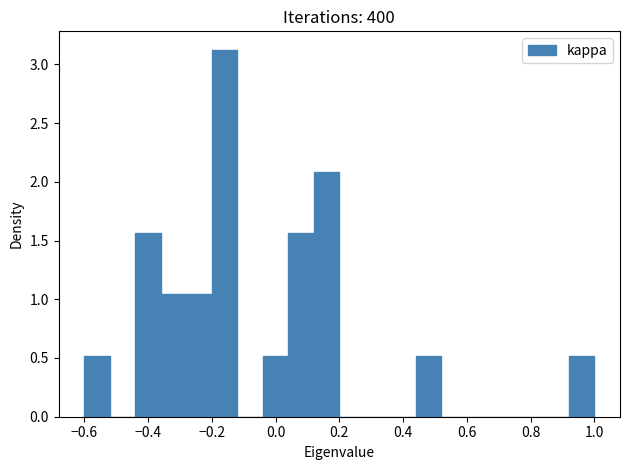

Reading left to right, list every bar in this chart as the range it spans on the x-axis followed by its height. The values are not printed on the chart, so give them approximately, as read against the axis.

-0.60 to -0.52: 0.50
-0.52 to -0.44: 0
-0.44 to -0.36: 1.55
-0.36 to -0.28: 1.05
-0.28 to -0.20: 1.05
-0.20 to -0.12: 3.15
-0.12 to -0.04: 0
-0.04 to 0.04: 0.50
0.04 to 0.12: 1.55
0.12 to 0.20: 2.10
0.20 to 0.28: 0
0.28 to 0.36: 0
0.36 to 0.44: 0
0.44 to 0.52: 0.50
0.52 to 0.60: 0
0.60 to 0.68: 0
0.68 to 0.76: 0
0.76 to 0.84: 0
0.84 to 0.92: 0
0.92 to 1.00: 0.50